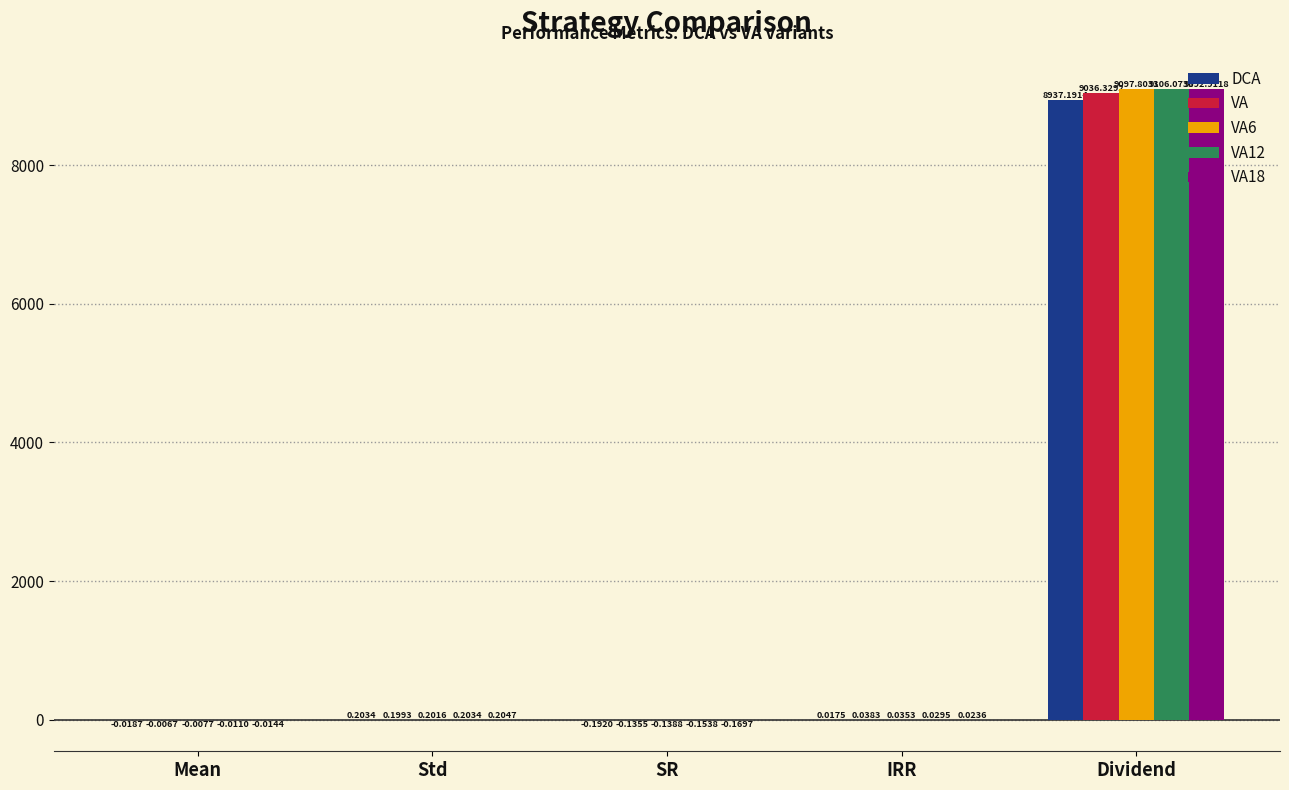

Between Std and Dividend, which series saw the biggest shift?

VA12